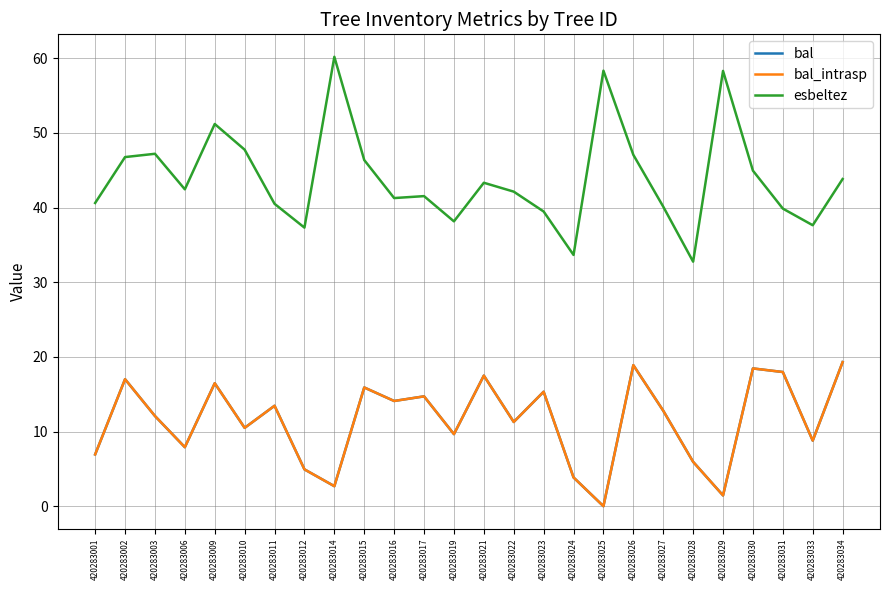

At which category does esbeltez reach its first local peak?

420283003